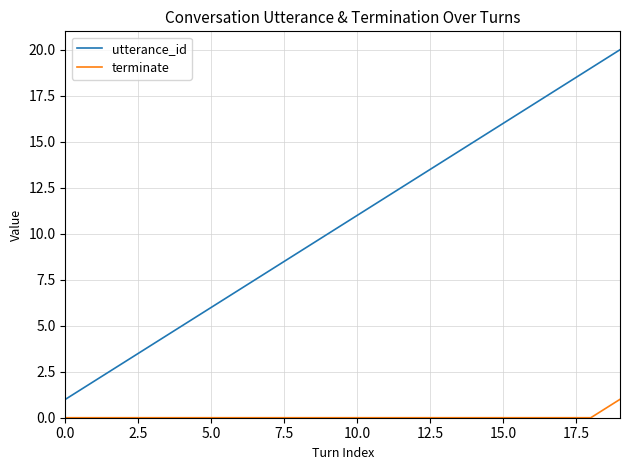

Which series has the largest range (max minus min)?

utterance_id